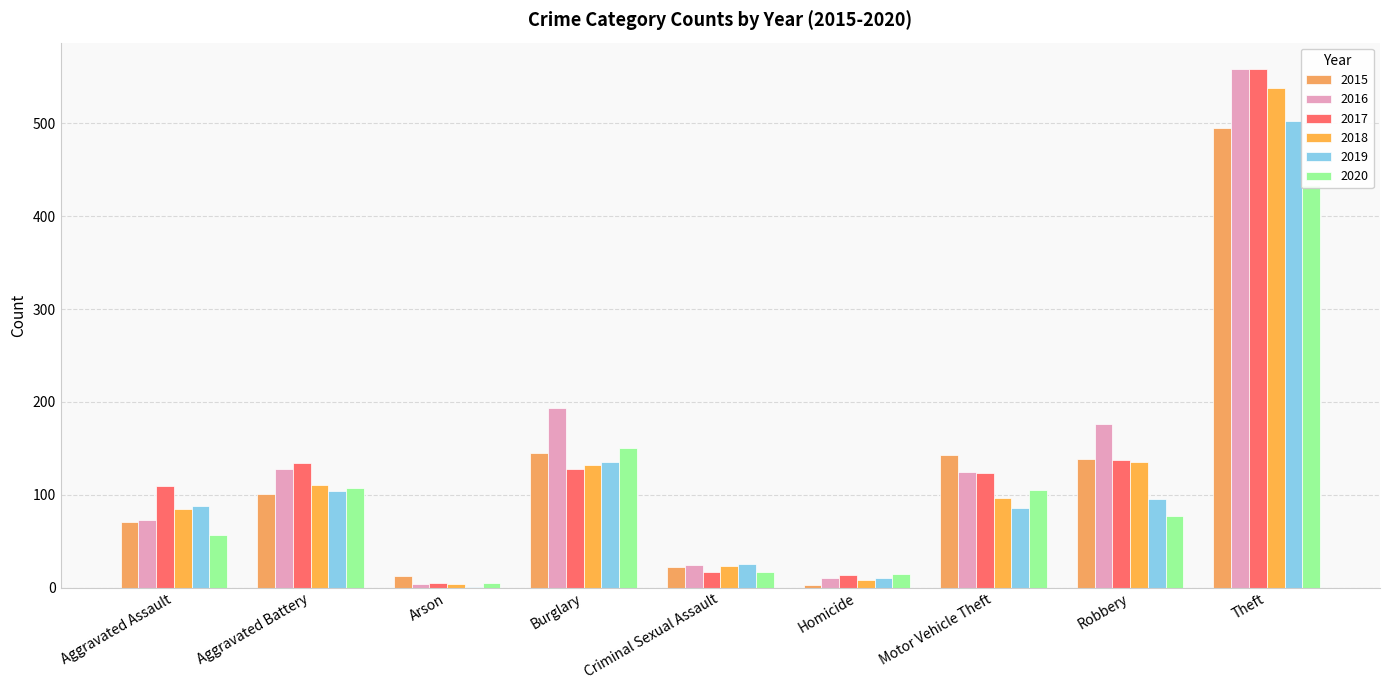

What is the minimum value for 2016?

4